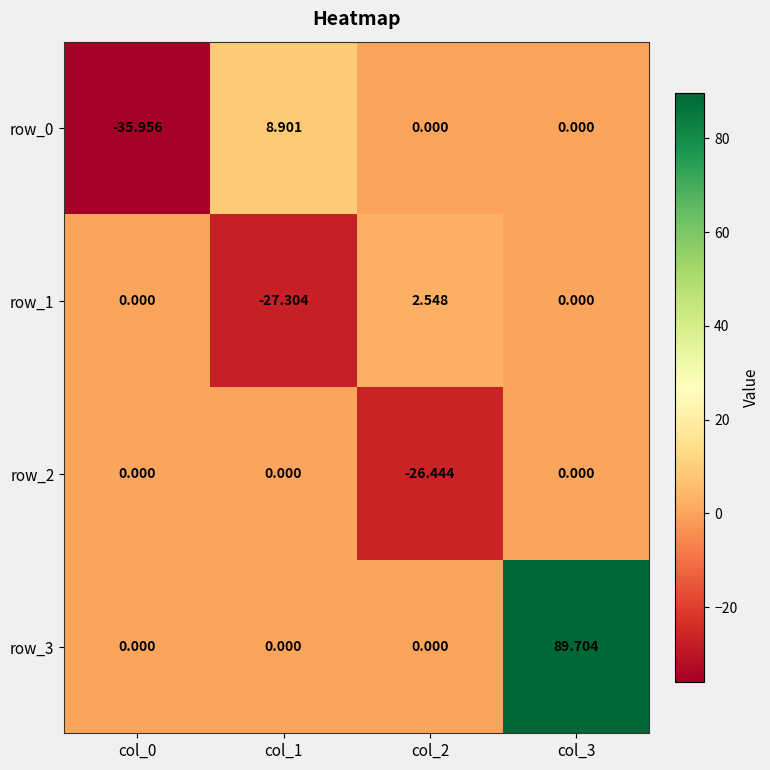

Is the value of row_1 at col_2 greater than the value of row_3 at col_3?

No